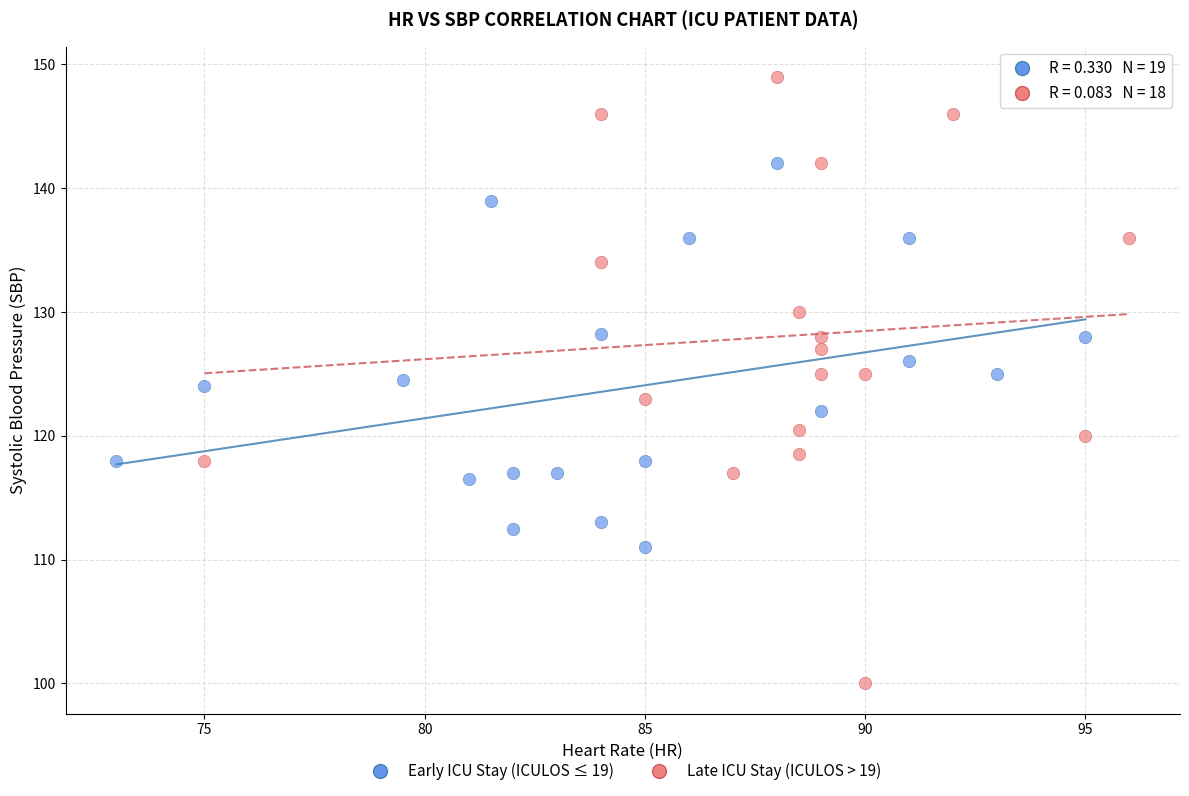

Which series has the largest Y range (max minus min)?

Late ICU Stay (ICULOS > 19)